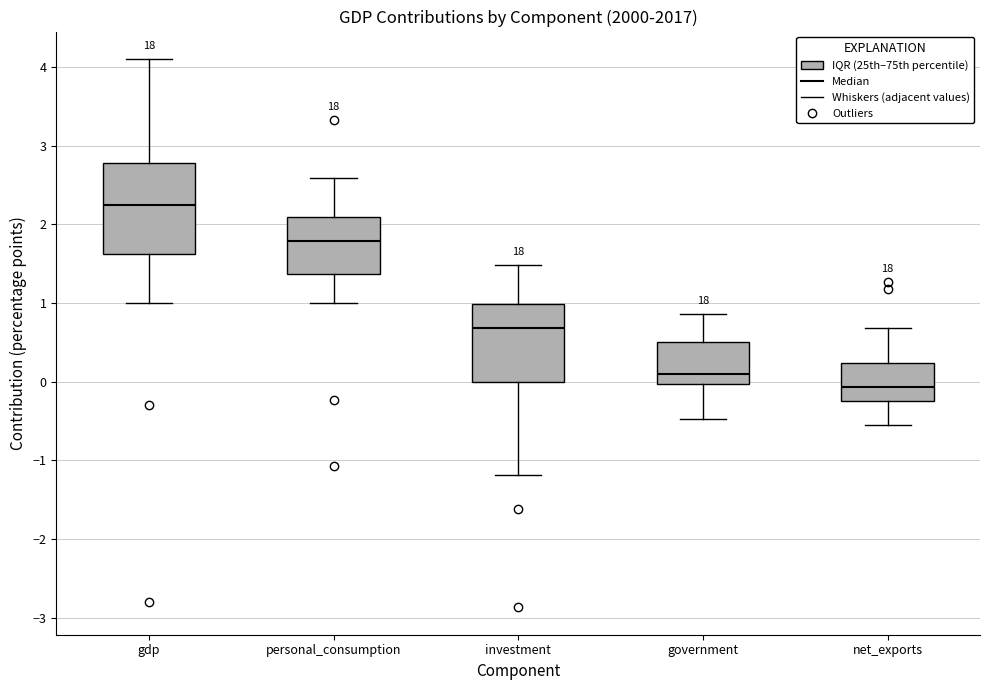

Reading left to right, transcribe this box plot: for each box, give where its median line is, the range the box spans, and where its two whiskers end, as read against the y-axis. The values are not printed on the chart, so give them approximately, as read against the axis.

gdp: median 2.3, box 1.6 to 2.8, whiskers 1.0 to 4.1
personal_consumption: median 1.8, box 1.4 to 2.1, whiskers 1.0 to 2.6
investment: median 0.7, box 0.0 to 1.0, whiskers -1.2 to 1.5
government: median 0.1, box 0.0 to 0.5, whiskers -0.5 to 0.9
net_exports: median -0.1, box -0.2 to 0.2, whiskers -0.5 to 0.7